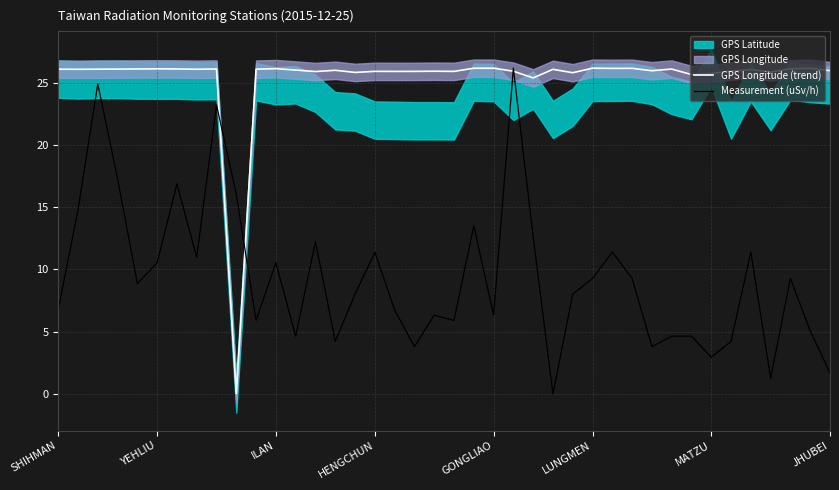

Does the chart display data point markers on the line(s)?

No